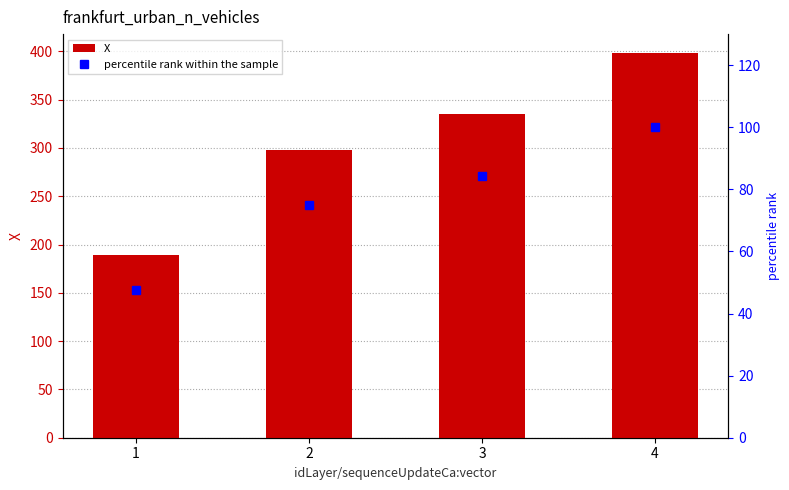

Which category has the highest value in the percentile rank within the sample series?

4